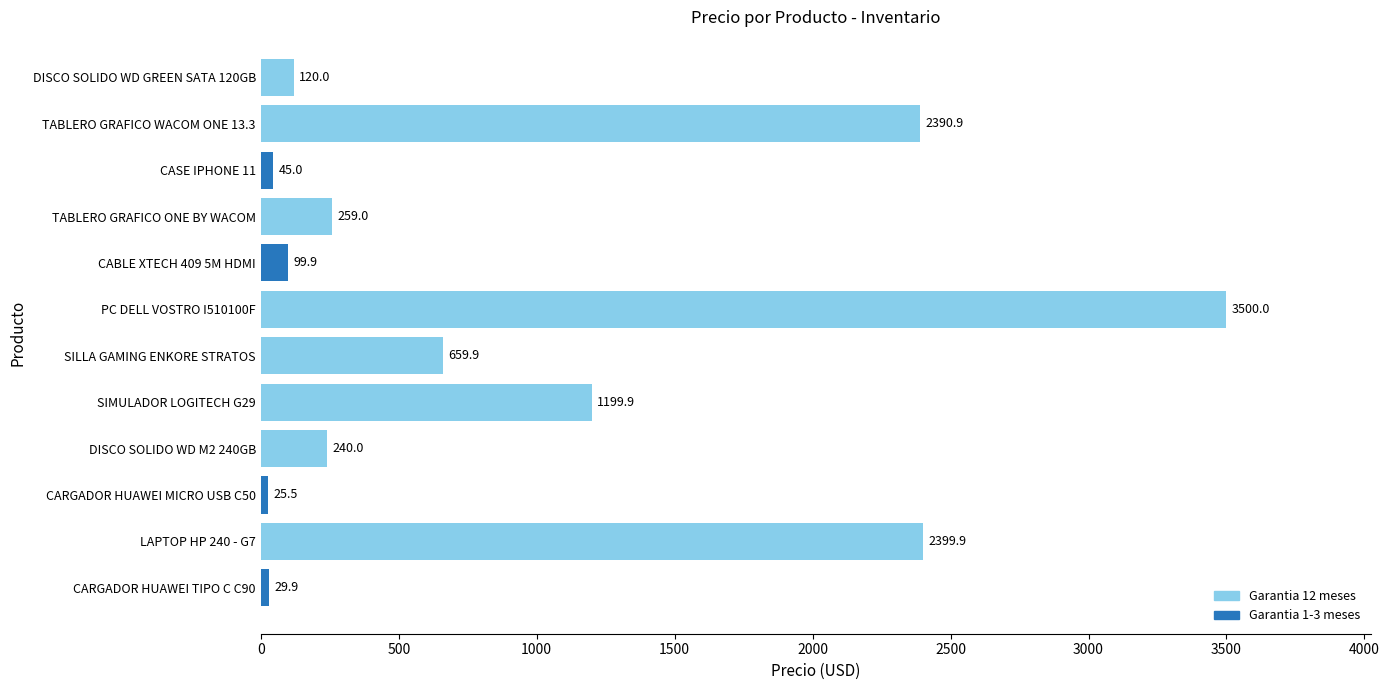

At which category does the chart reach its minimum across all series?

CARGADOR HUAWEI MICRO USB C50